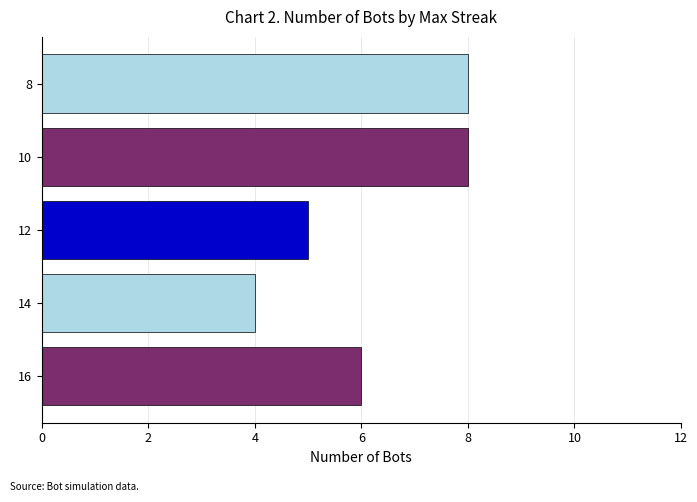

How many distinct data groups are displayed?

5